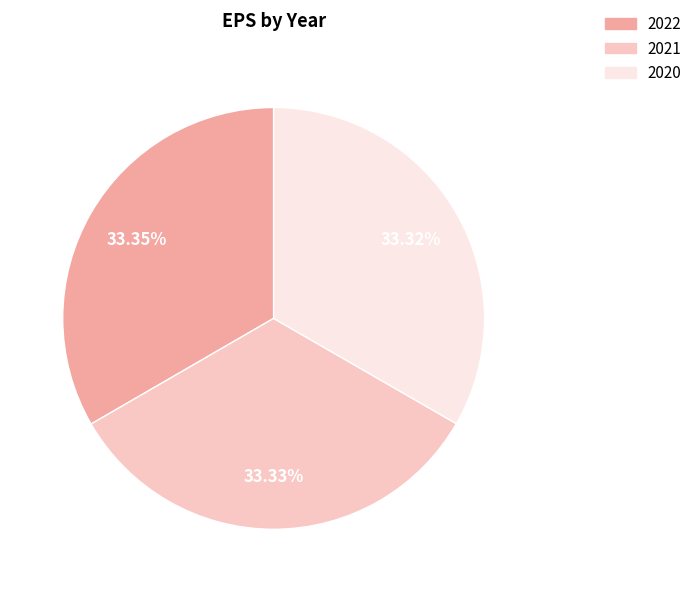

Approximately how many times larger is the value at 2022 compared to 2020?

1.0